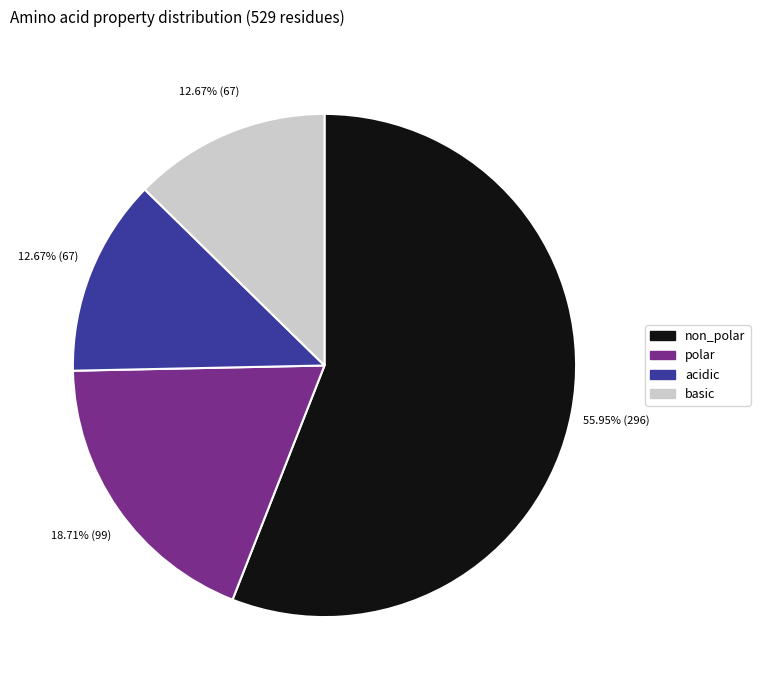

Is it true that polar is 8% of the pie?

False